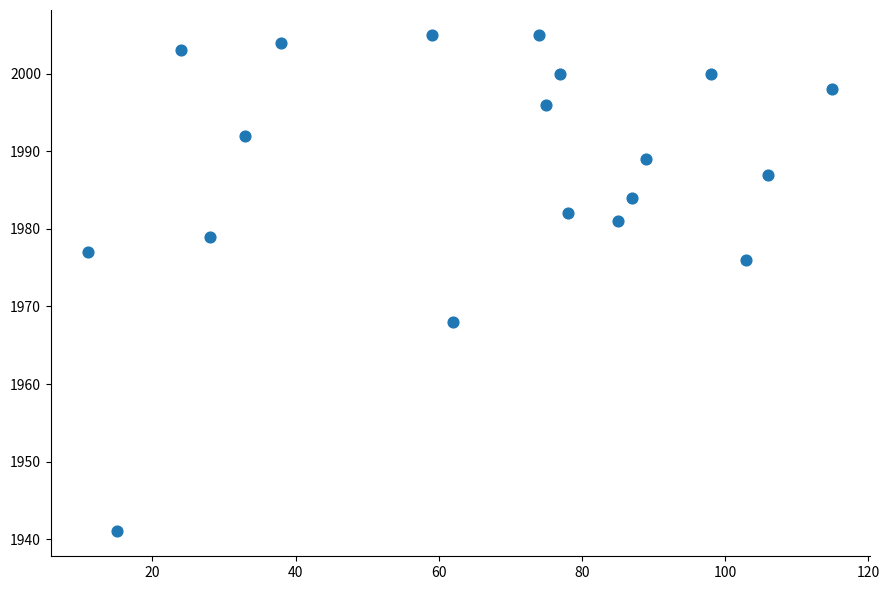

What Y value in the scatter plot is closest to 1973?

1976